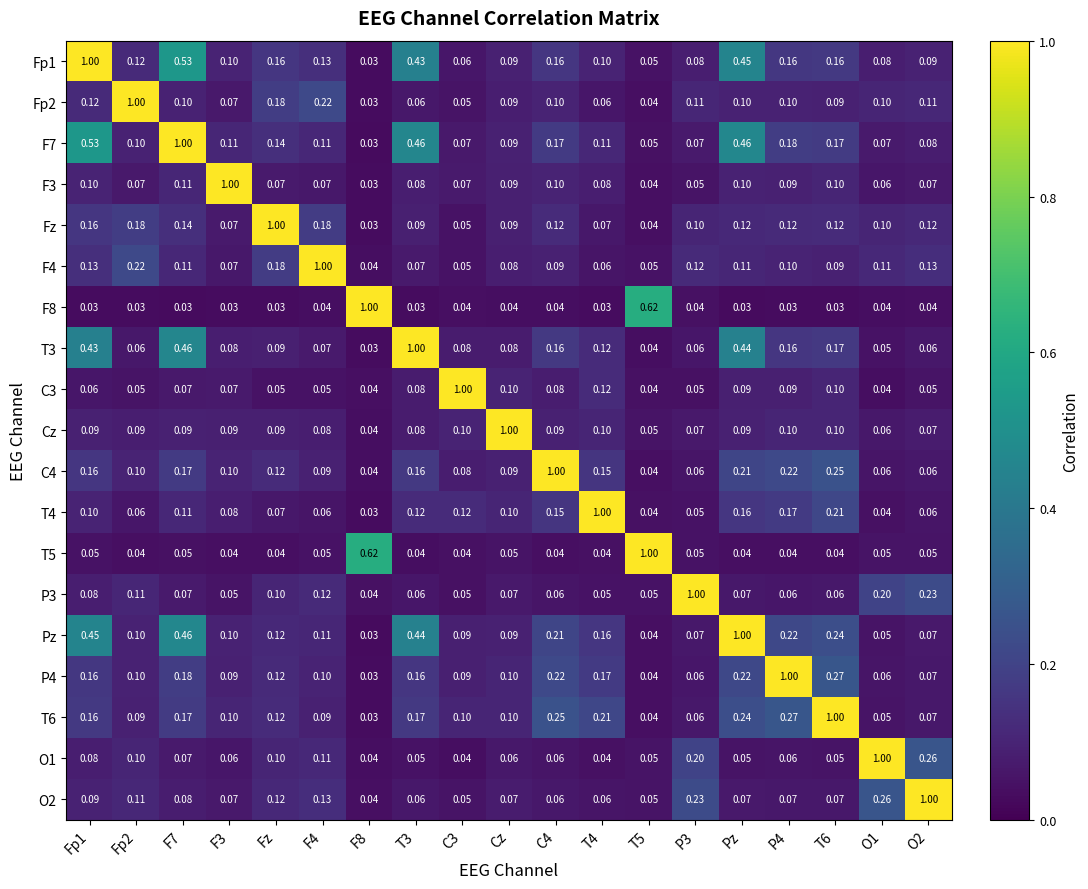

At which category is the sum across all series the highest?

Pz